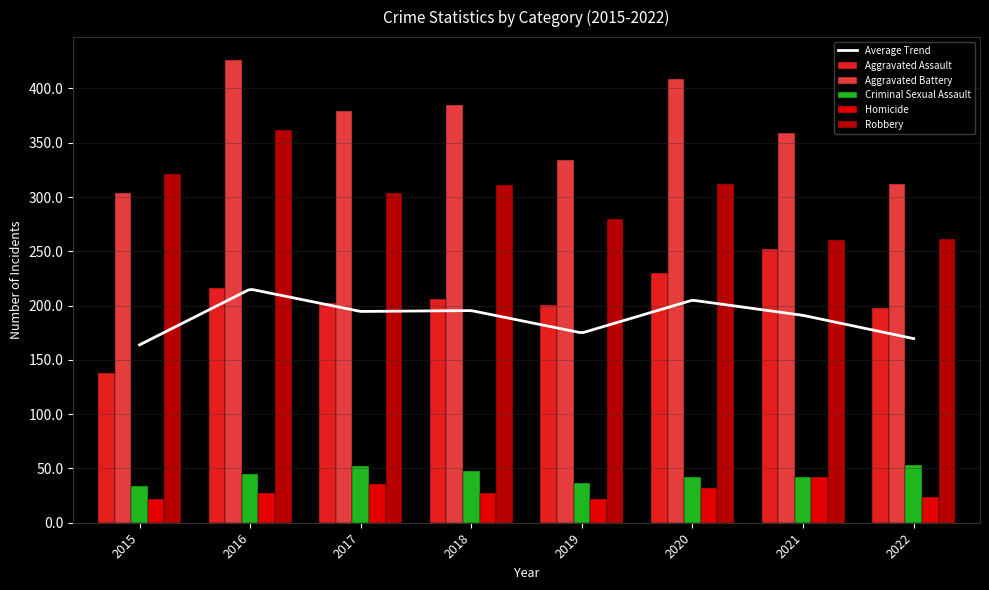

What is the value of the Robbery bar at the 2nd from the left?

362